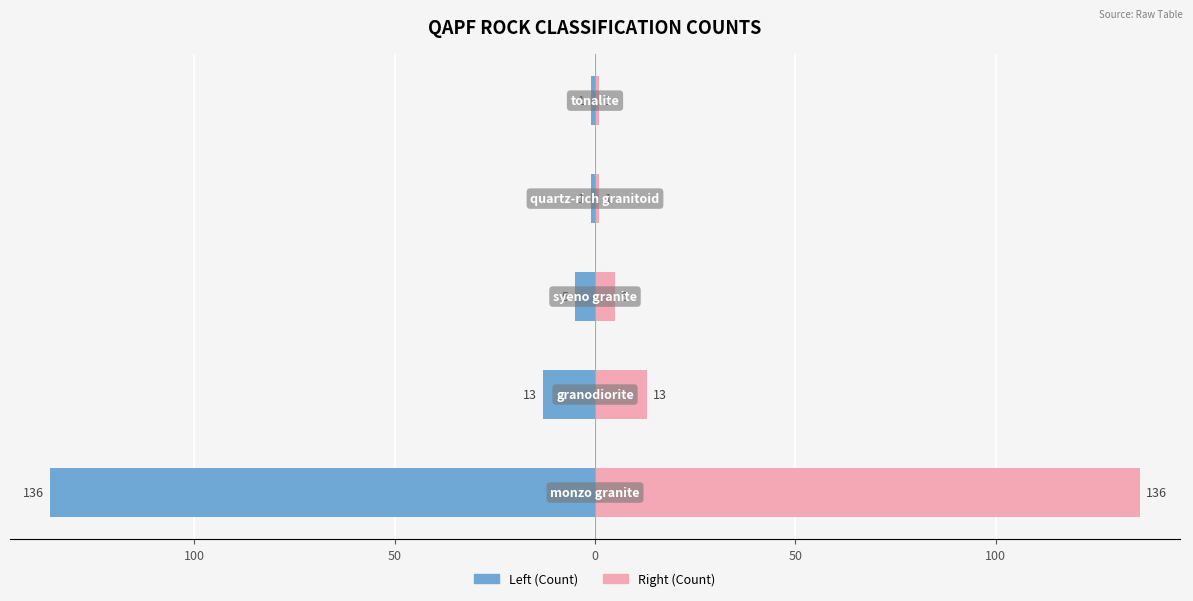

Reading left to right, list all the values displayed in this chart.

Left (Count): 150=-136	100=-13	50=-5	0=-1	50=-1
Right (Count): 150=136	100=13	50=5	0=1	50=1